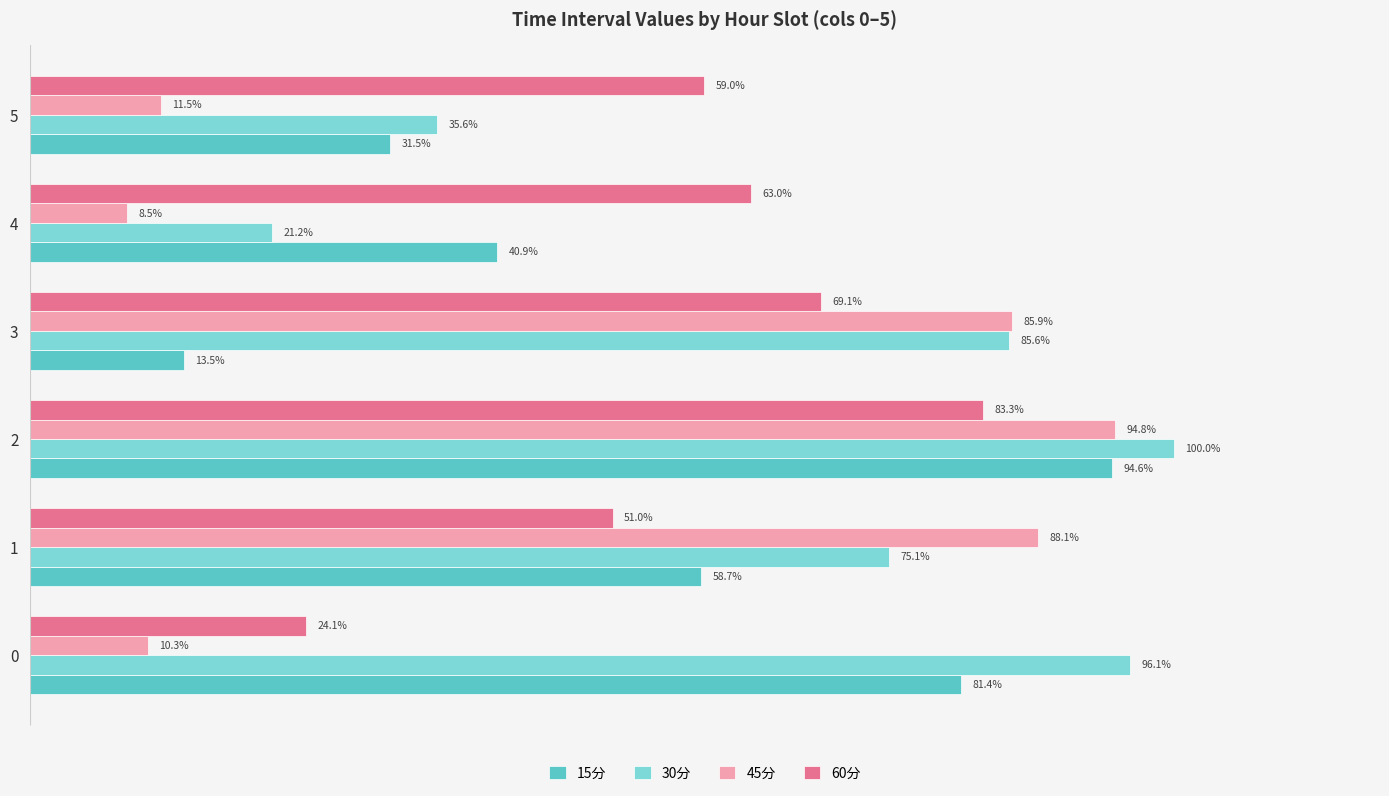

What are all the series names shown in the legend?

15分, 30分, 45分, 60分